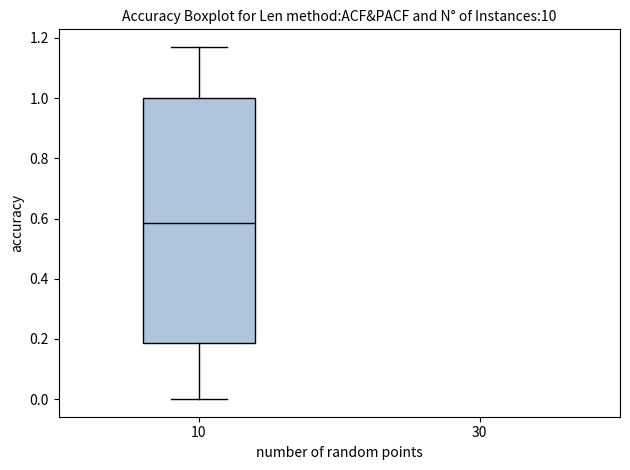

Transcribe this box plot: give where the median line is, the range the box spans, and where the two whiskers end, as read against the y-axis. The values are not printed on the chart, so give them approximately, as read against the axis.

median 0.58, box 0.18 to 1.00, whiskers 0.00 to 1.18